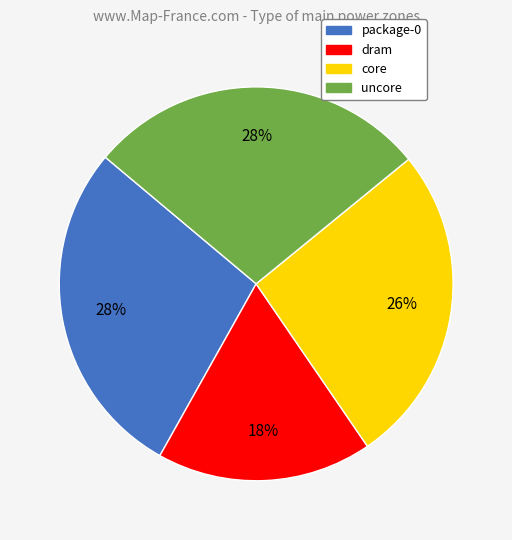

Which has a higher value, uncore or core?

uncore